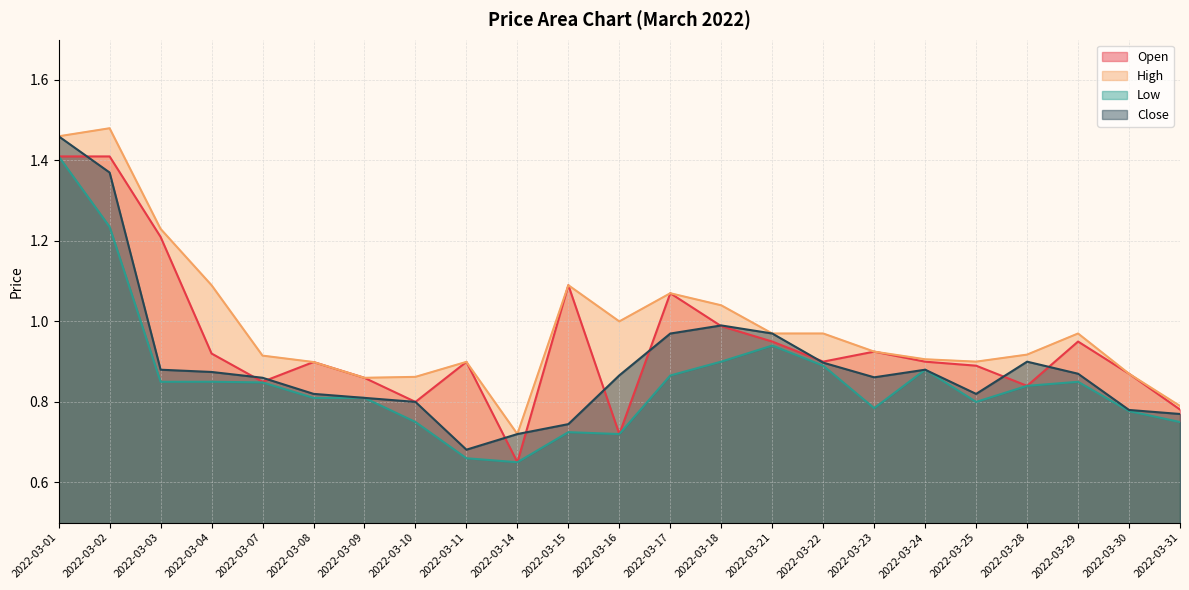

Reading left to right, extract all data points from this chart.

Open: 2022-03-01=1.4	2022-03-02=1.4	2022-03-03=1.2	2022-03-04=0.9	2022-03-07=0.8	2022-03-08=0.9	2022-03-09=0.9	2022-03-10=0.8	2022-03-11=0.9	2022-03-14=0.7	2022-03-15=1.1	2022-03-16=0.7	2022-03-17=1.1	2022-03-18=1.0	2022-03-21=0.9	2022-03-22=0.9	2022-03-23=0.9	2022-03-24=0.9	2022-03-25=0.9	2022-03-28=0.8	2022-03-29=0.9	2022-03-30=0.9	2022-03-31=0.8
High: 2022-03-01=1.5	2022-03-02=1.5	2022-03-03=1.2	2022-03-04=1.1	2022-03-07=0.9	2022-03-08=0.9	2022-03-09=0.9	2022-03-10=0.9	2022-03-11=0.9	2022-03-14=0.7	2022-03-15=1.1	2022-03-16=1.0	2022-03-17=1.1	2022-03-18=1.0	2022-03-21=1.0	2022-03-22=1.0	2022-03-23=0.9	2022-03-24=0.9	2022-03-25=0.9	2022-03-28=0.9	2022-03-29=1.0	2022-03-30=0.9	2022-03-31=0.8
Low: 2022-03-01=1.4	2022-03-02=1.2	2022-03-03=0.8	2022-03-04=0.9	2022-03-07=0.8	2022-03-08=0.8	2022-03-09=0.8	2022-03-10=0.8	2022-03-11=0.7	2022-03-14=0.7	2022-03-15=0.7	2022-03-16=0.7	2022-03-17=0.9	2022-03-18=0.9	2022-03-21=0.9	2022-03-22=0.9	2022-03-23=0.8	2022-03-24=0.9	2022-03-25=0.8	2022-03-28=0.8	2022-03-29=0.8	2022-03-30=0.8	2022-03-31=0.8
Close: 2022-03-01=1.5	2022-03-02=1.4	2022-03-03=0.9	2022-03-04=0.9	2022-03-07=0.9	2022-03-08=0.8	2022-03-09=0.8	2022-03-10=0.8	2022-03-11=0.7	2022-03-14=0.7	2022-03-15=0.7	2022-03-16=0.9	2022-03-17=1.0	2022-03-18=1.0	2022-03-21=1.0	2022-03-22=0.9	2022-03-23=0.9	2022-03-24=0.9	2022-03-25=0.8	2022-03-28=0.9	2022-03-29=0.9	2022-03-30=0.8	2022-03-31=0.8